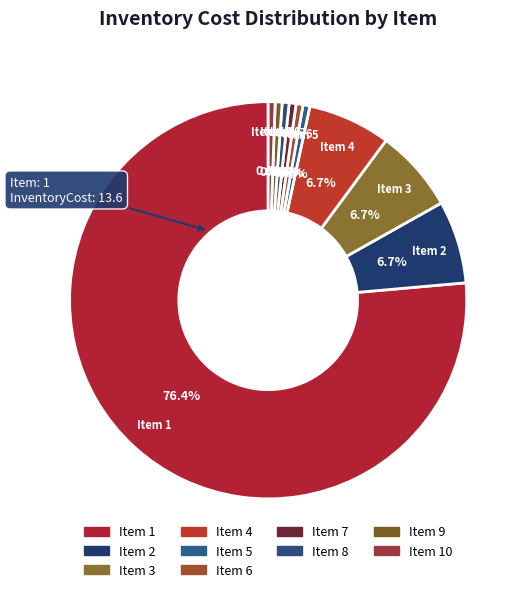

Which slice represents more than half of the pie?

Item 1